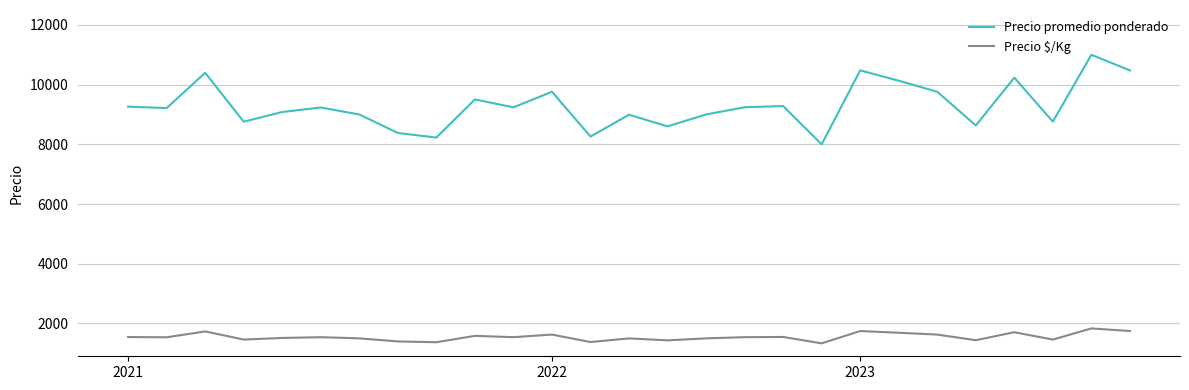

Does the chart display data point markers on the line(s)?

No